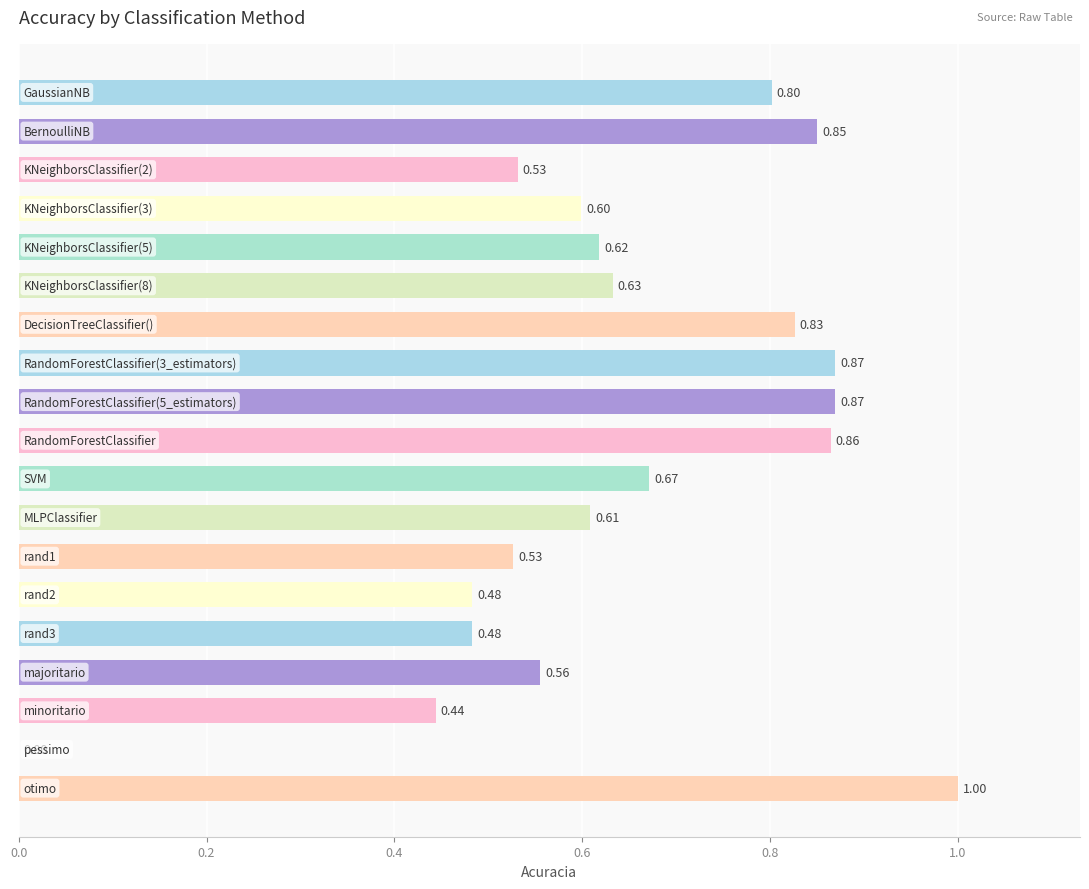

What is the sum of all values?

12.2